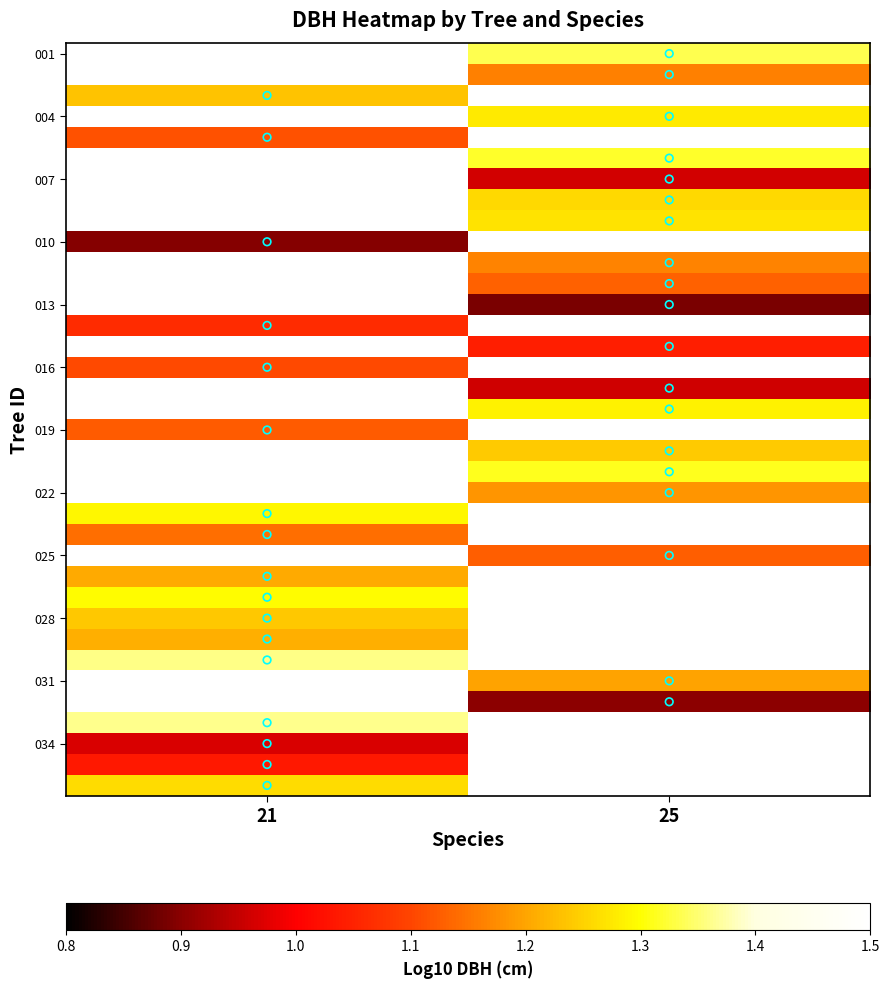

Which category has the highest value across all series?

21